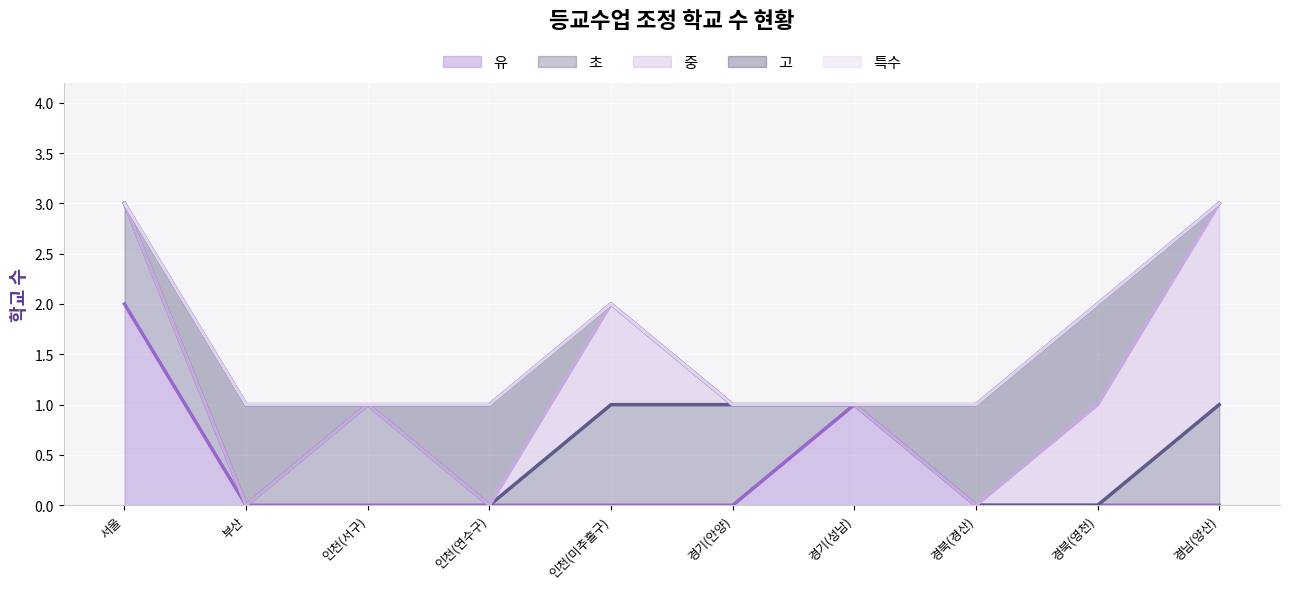

Does the chart display data point markers on the line(s)?

No